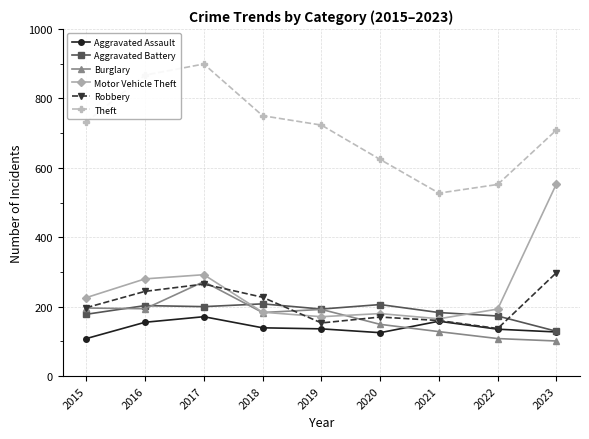

Does the chart have visible grid lines?

Yes